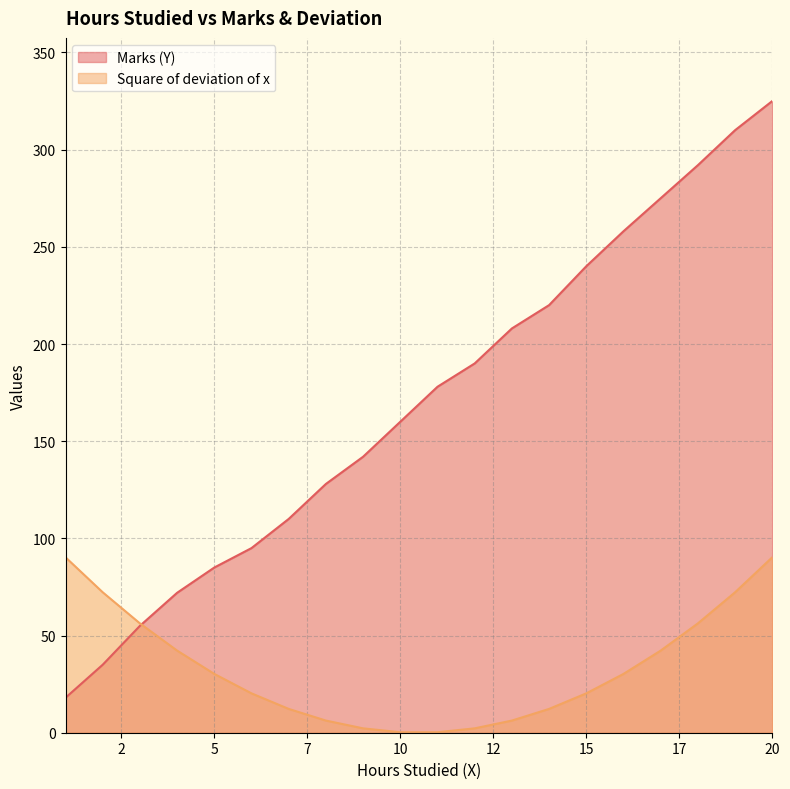

Reading right to left, list all the values displayed in this chart.

Marks (Y): 325.0	310.0	292.0	275.0	258.0	240.0	220.0	208.0	190.0	178.0	160.0	142.0	128.0	110.0	95.0	85.0	72.0	55.0	35.0	18.0
Square of deviation of x: 90.2	72.2	56.2	42.2	30.2	20.2	12.2	6.2	2.2	0.2	0.2	2.2	6.2	12.2	20.2	30.2	42.2	56.2	72.2	90.2